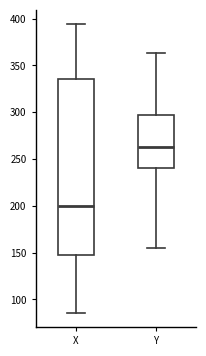

Reading left to right, transcribe this box plot: for each box, give where its median line is, the range the box spans, and where its two whiskers end, as read against the y-axis. The values are not printed on the chart, so give them approximately, as read against the axis.

X: median 200, box 145 to 335, whiskers 85 to 395
Y: median 265, box 240 to 300, whiskers 155 to 365